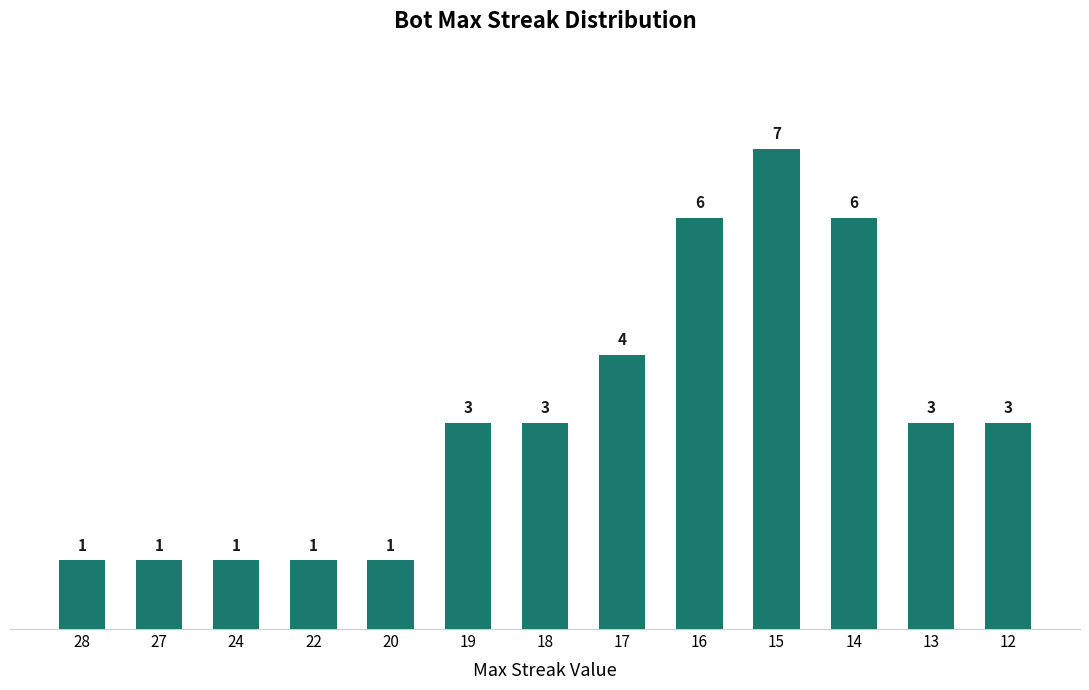

What is the value of the 6th bar from the left?

3